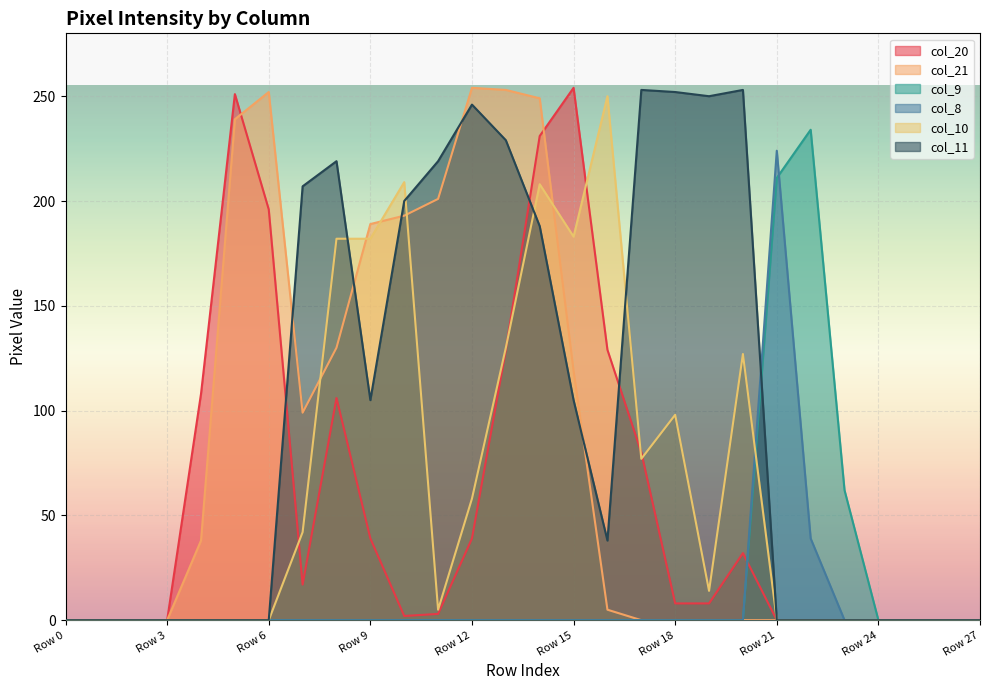

How many lines are shown in the chart?

6